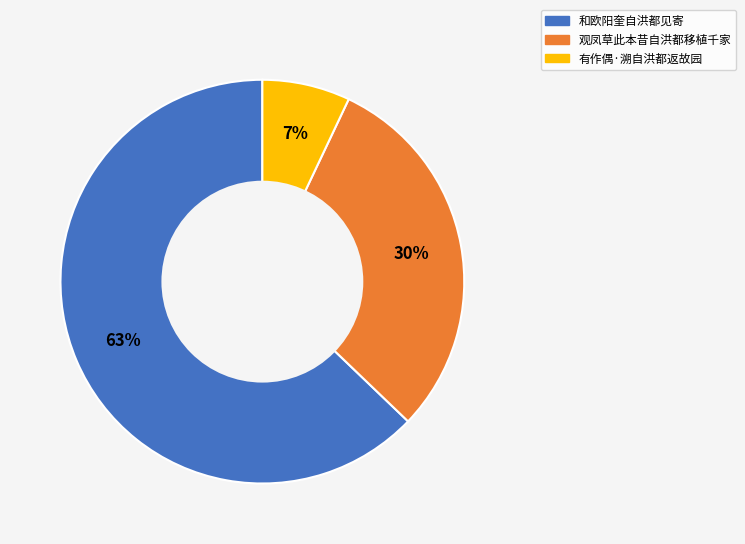

To the nearest percent, what is the difference between the 和欧阳奎自洪都见寄 and 有作偶·溯自洪都返故园 slice percentages?

56%